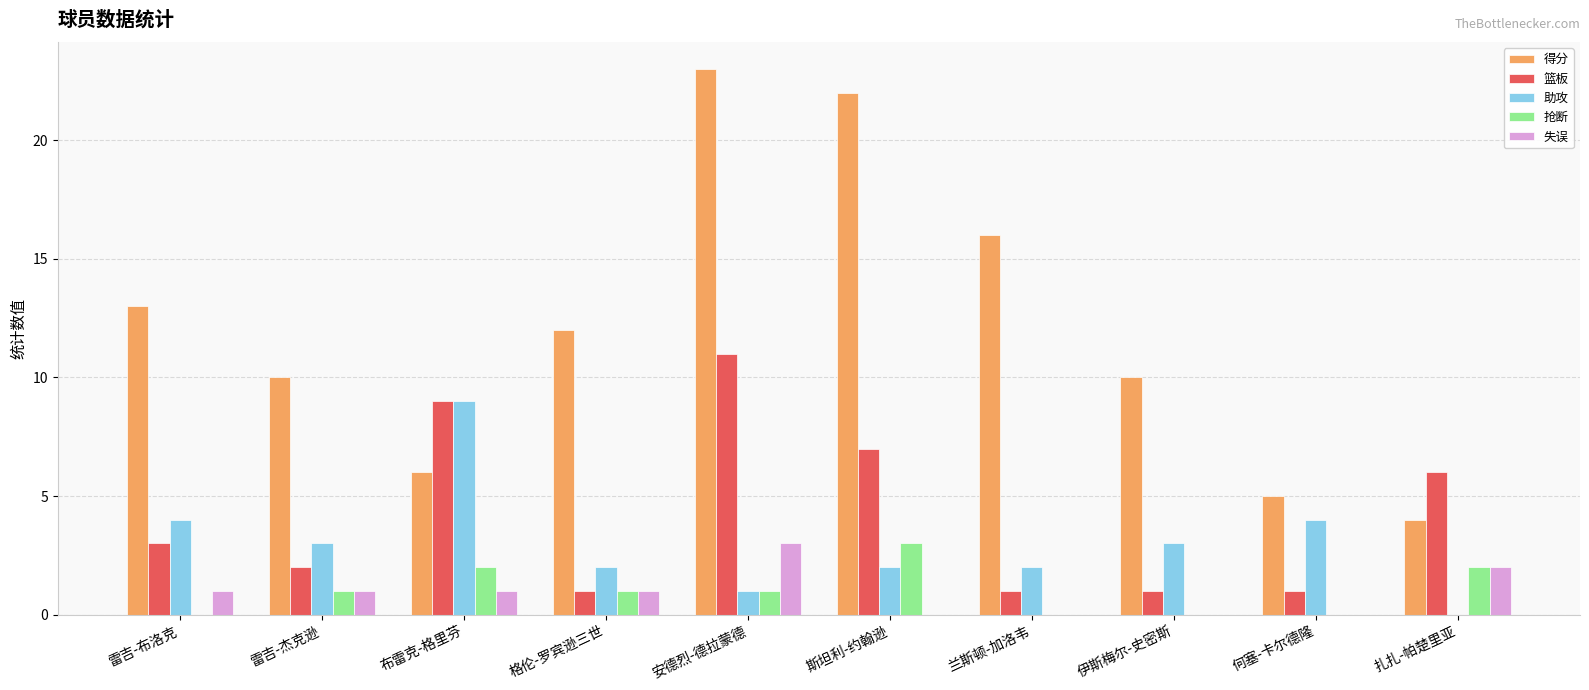

How many data points does each series have?

10